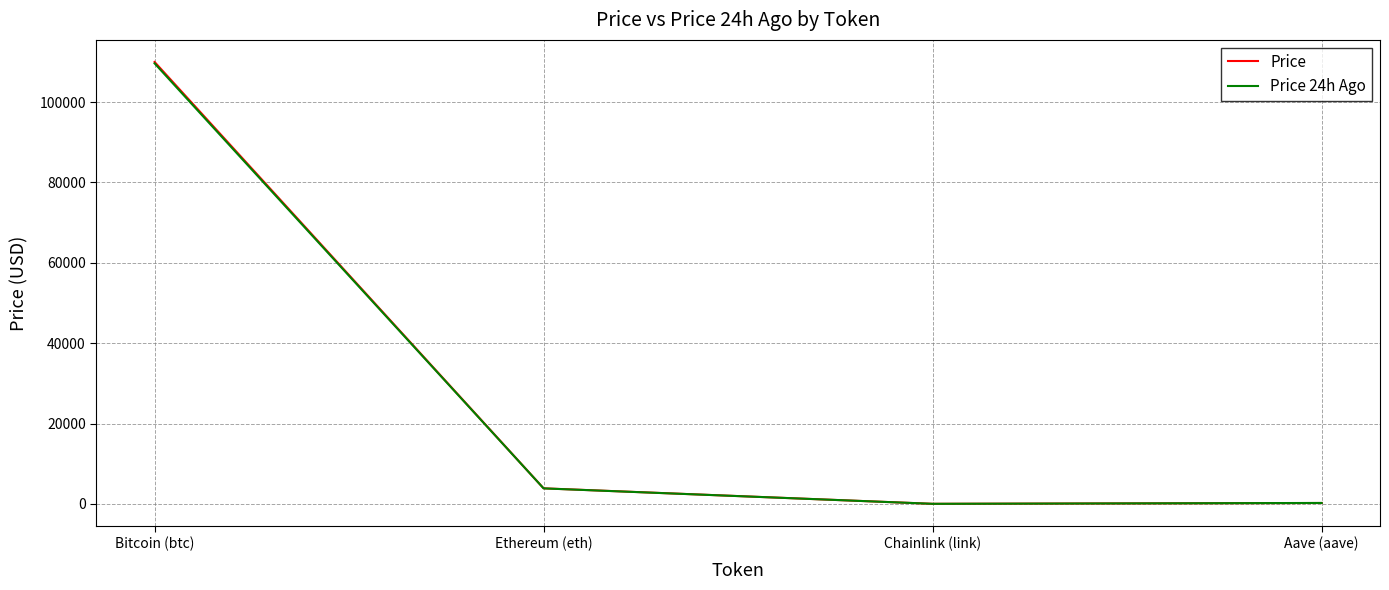

At which label is Price closest to 54995?

Ethereum (eth)